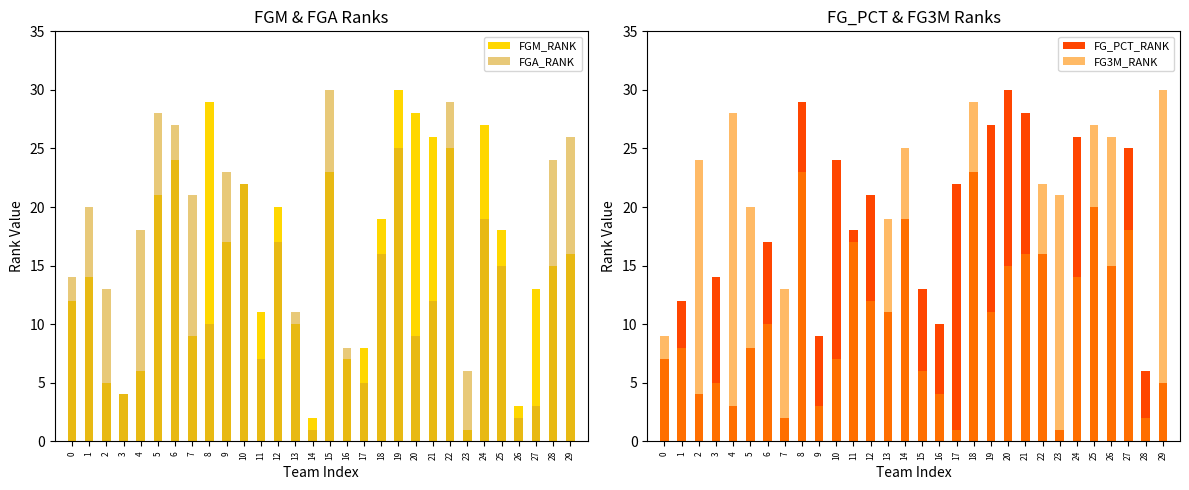

Between 14 and 21, which series saw the biggest shift?

FGM_RANK